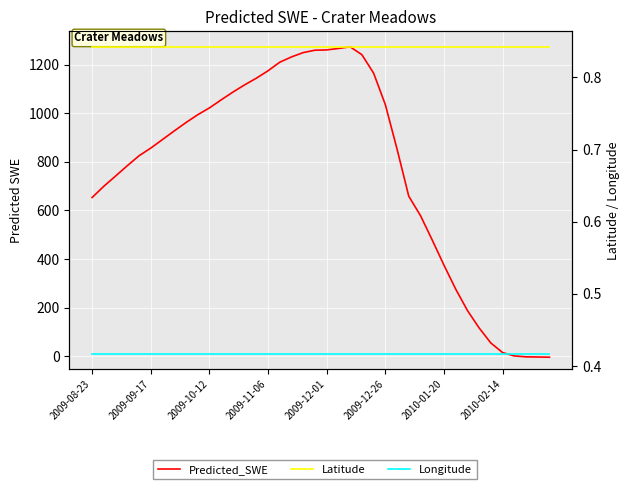

Reading left to right, list all the values displayed in this chart.

Predicted_SWE: 653.3	699.7	741.6	784.2	825.1	856.6	891.9	927.3	961.7	993.9	1022.0	1055.1	1087.0	1116.8	1144.3	1174.9	1210.1	1231.9	1249.8	1259.6	1260.7	1266.7	1273.5	1241.2	1165.4	1035.9	852.8	658.6	578.7	478.4	375.0	276.5	188.4	116.4	54.4	15.0	1.2	-2.5	-3.3	-4.1
Latitude: 0.8	0.8	0.8	0.8	0.8	0.8	0.8	0.8	0.8	0.8	0.8	0.8	0.8	0.8	0.8	0.8	0.8	0.8	0.8	0.8	0.8	0.8	0.8	0.8	0.8	0.8	0.8	0.8	0.8	0.8	0.8	0.8	0.8	0.8	0.8	0.8	0.8	0.8	0.8	0.8
Longitude: 0.4	0.4	0.4	0.4	0.4	0.4	0.4	0.4	0.4	0.4	0.4	0.4	0.4	0.4	0.4	0.4	0.4	0.4	0.4	0.4	0.4	0.4	0.4	0.4	0.4	0.4	0.4	0.4	0.4	0.4	0.4	0.4	0.4	0.4	0.4	0.4	0.4	0.4	0.4	0.4